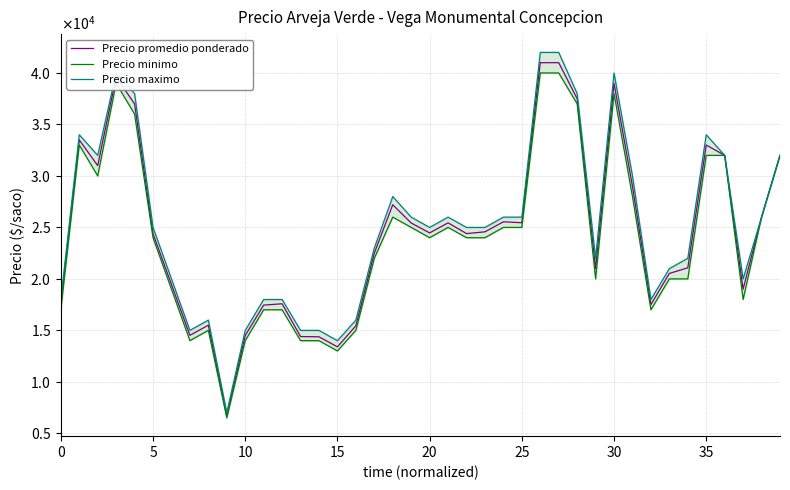

What is the minimum value for Precio promedio ponderado?

6714